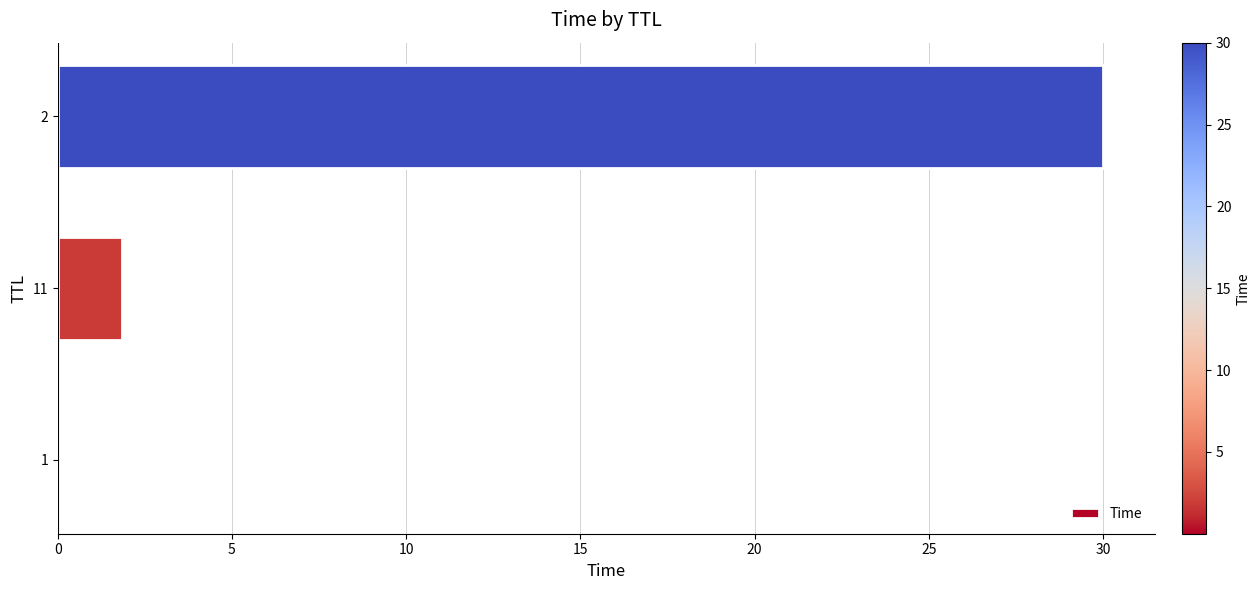

The chart shows a value of 30.0 at 2. True or false?

True